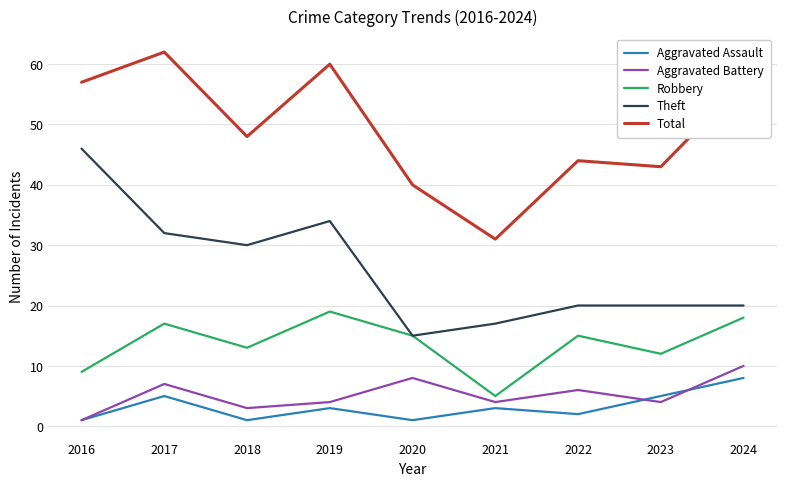

How many lines are shown in the chart?

5